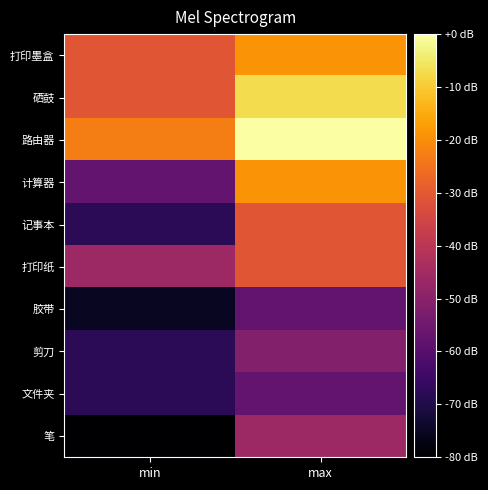

Which series has the widest spread of values?

计算器